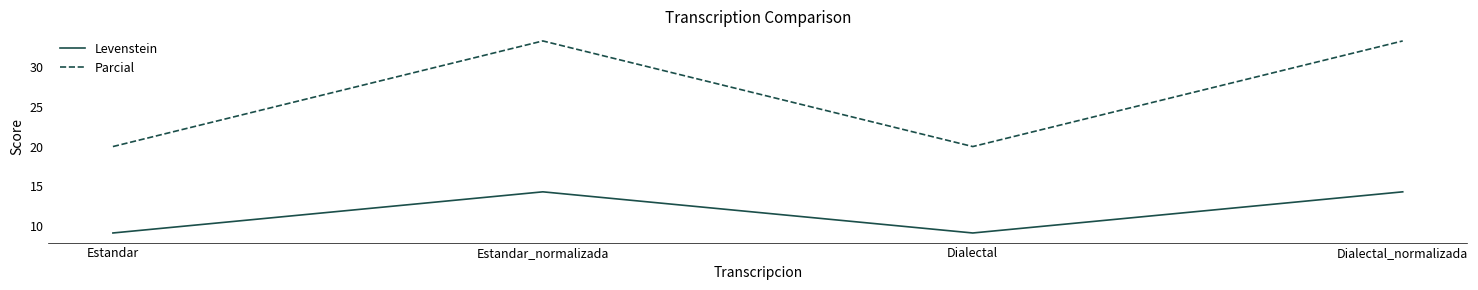

Which series has the largest total across all categories?

Parcial